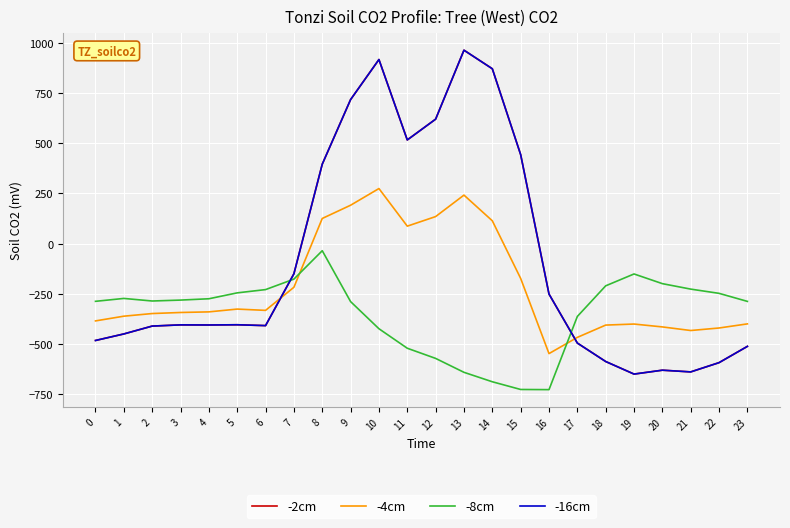

Does the chart display data point markers on the line(s)?

No